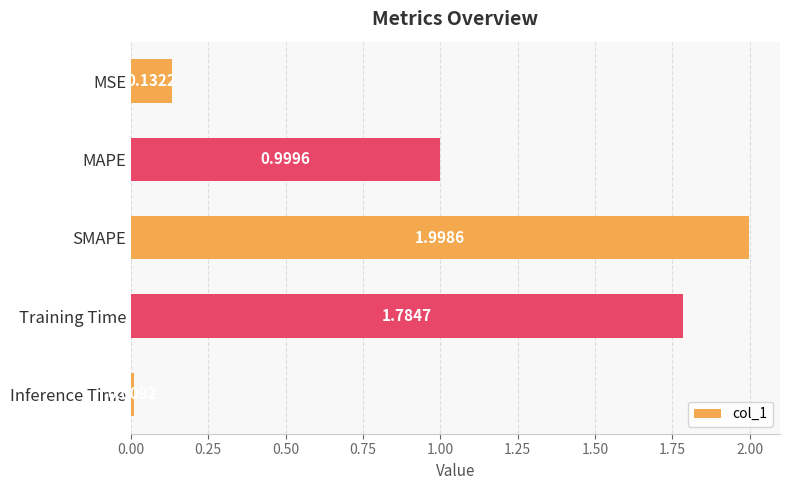

What is the label of the 2nd bar from the top?

MAPE